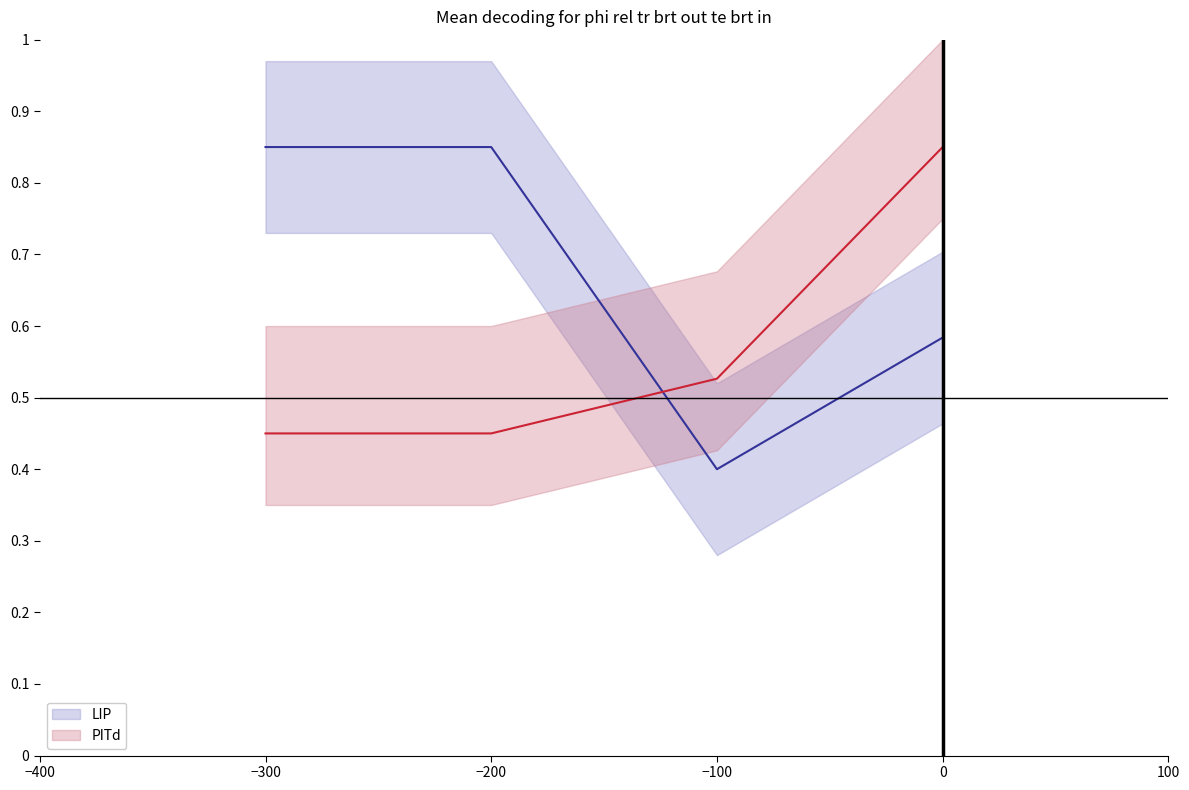

In LIP, how many points are lower than both neighbors (excluding endpoints)?

1